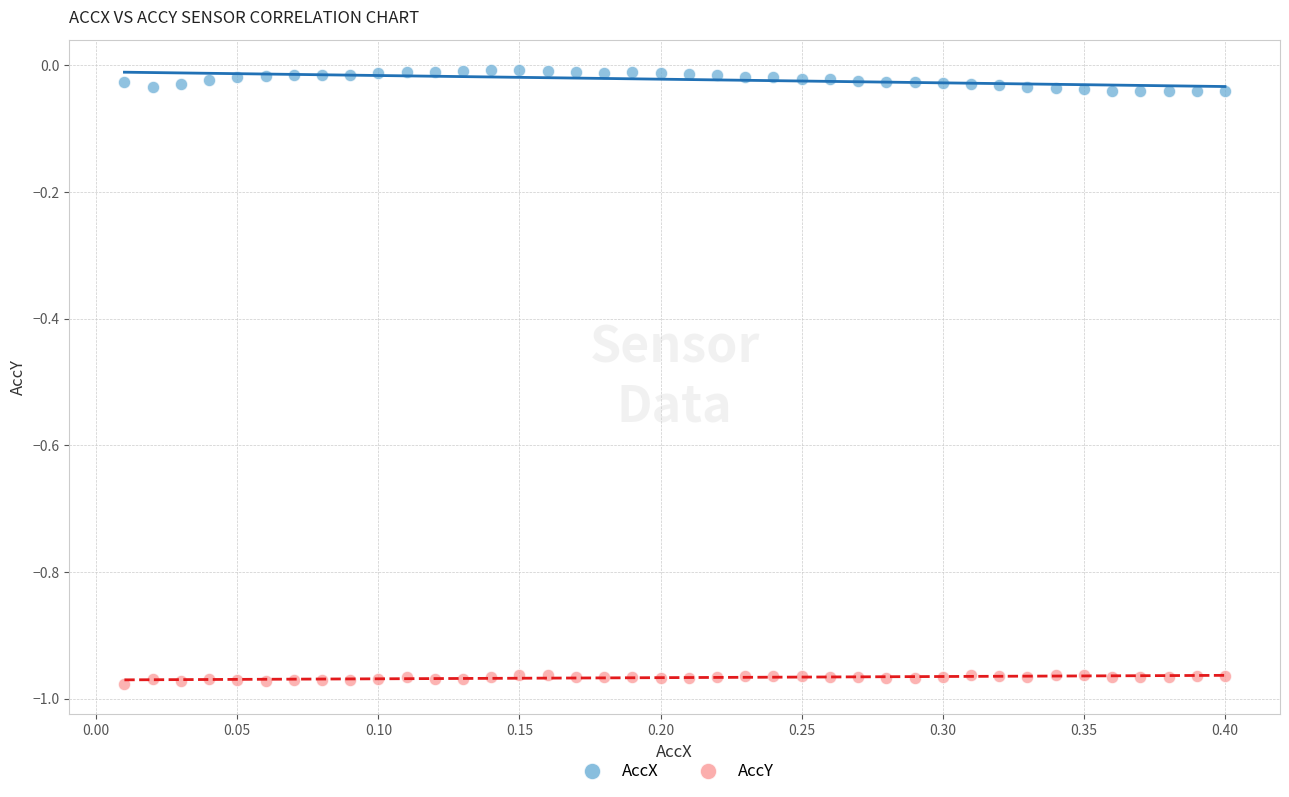

Which series contains the lowest Y value?

AccY